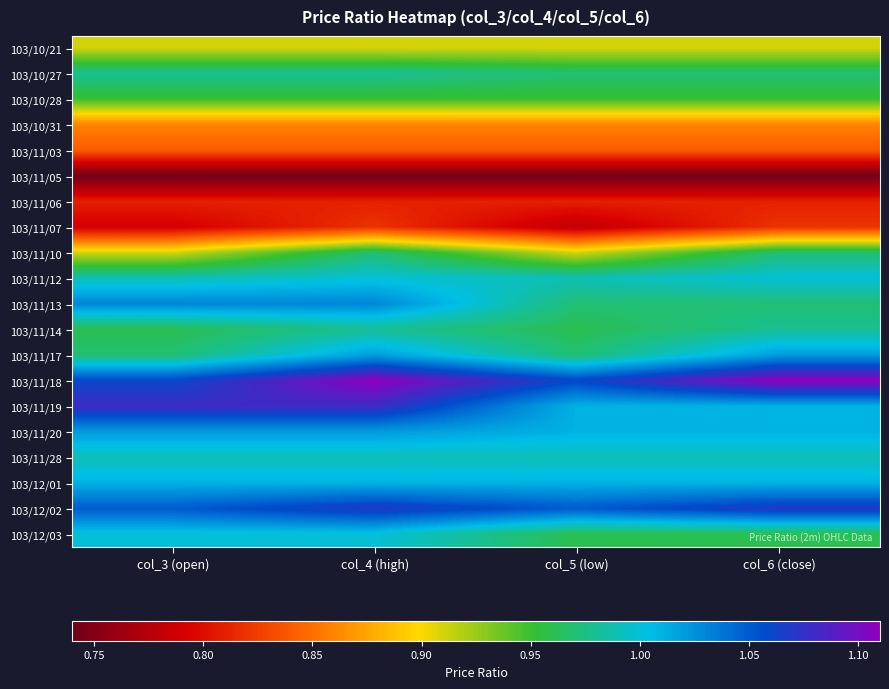

Count the number of data series in this chart.

20